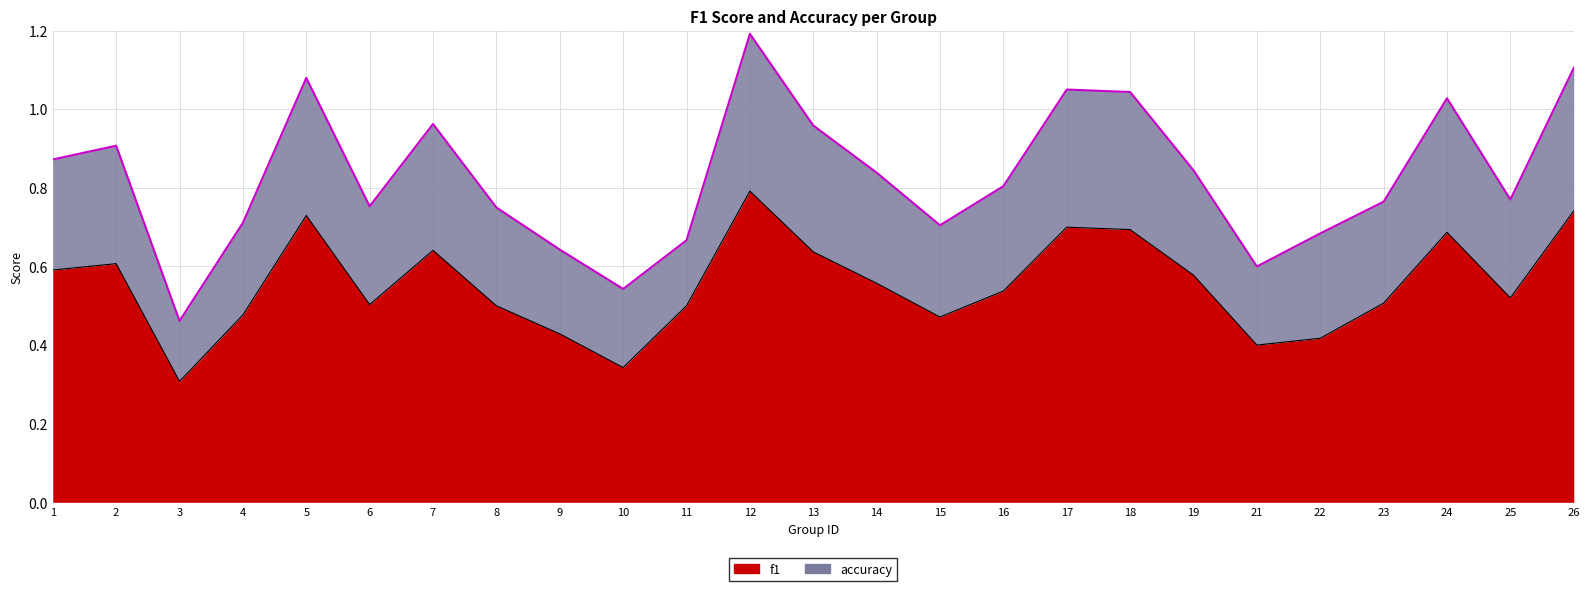

True or false: the data shows 0.6 at 7.

True